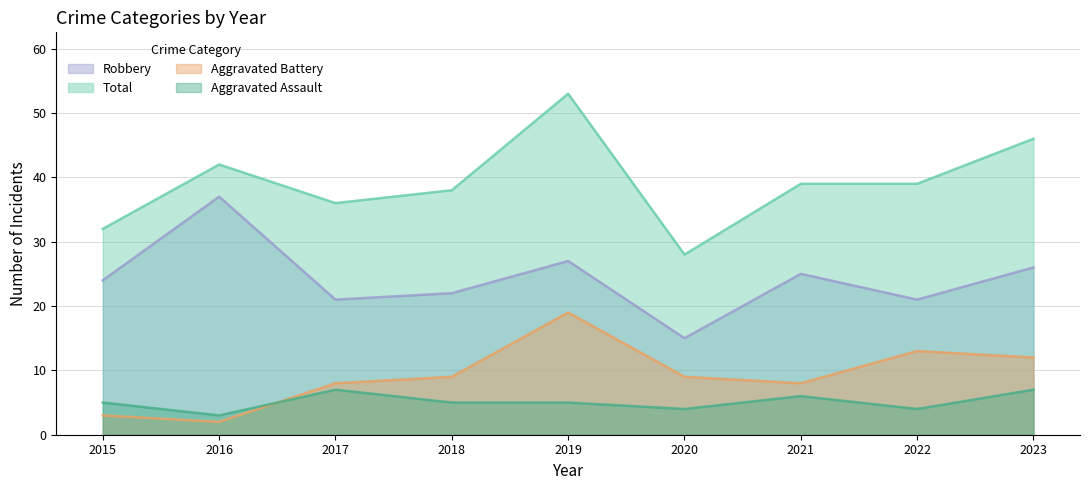

What value does the Aggravated Assault series have at 2023?

7